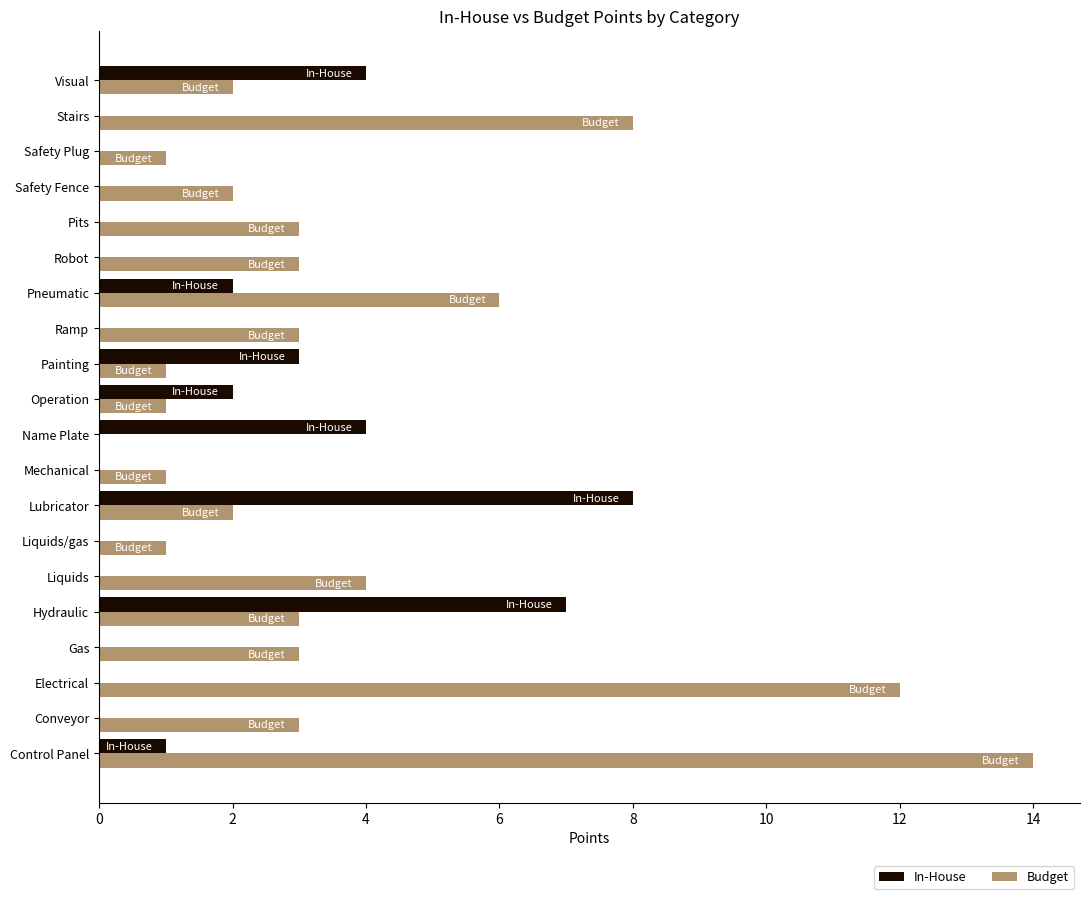

What is the total value across all series at Liquids?

4